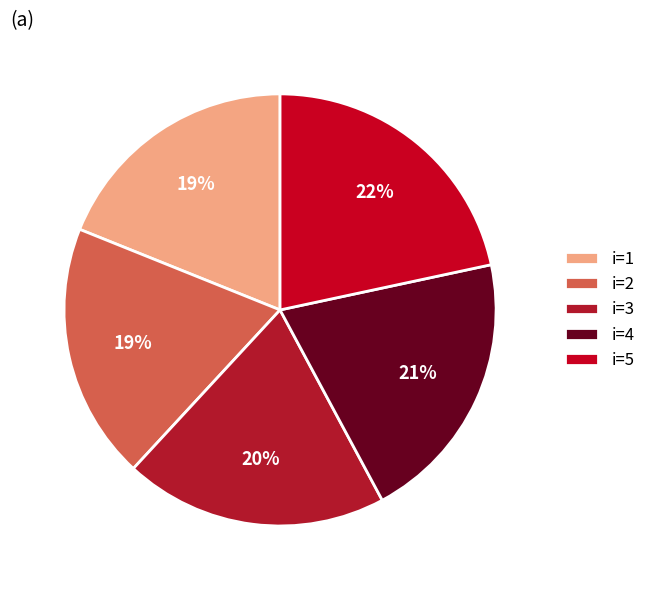

Which slice is the smallest?

1